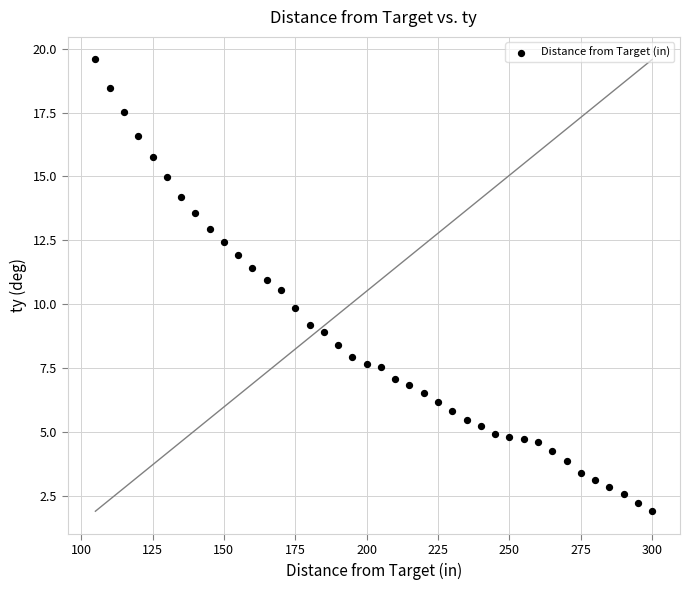

What is the range of Y values (max minus min)?

17.7